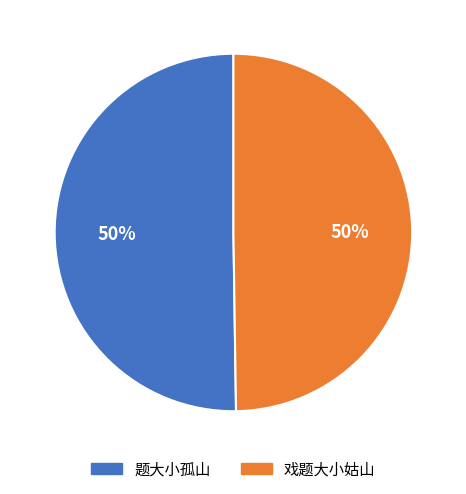

Approximately how many times larger is the value at 题大小孤山 compared to 戏题大小姑山?

1.0